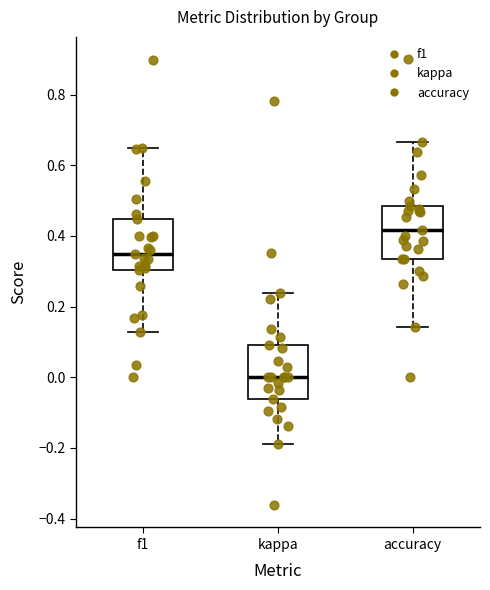

Reading left to right, read every box against the y-axis: the position of its median line, the range the box covers, and the ends of its whiskers. The values are not printed on the chart, so give them approximately, as read against the axis.

f1: median 0.34, box 0.30 to 0.44, whiskers 0.12 to 0.64
kappa: median 0.00, box -0.06 to 0.10, whiskers -0.18 to 0.24
accuracy: median 0.42, box 0.34 to 0.48, whiskers 0.14 to 0.66